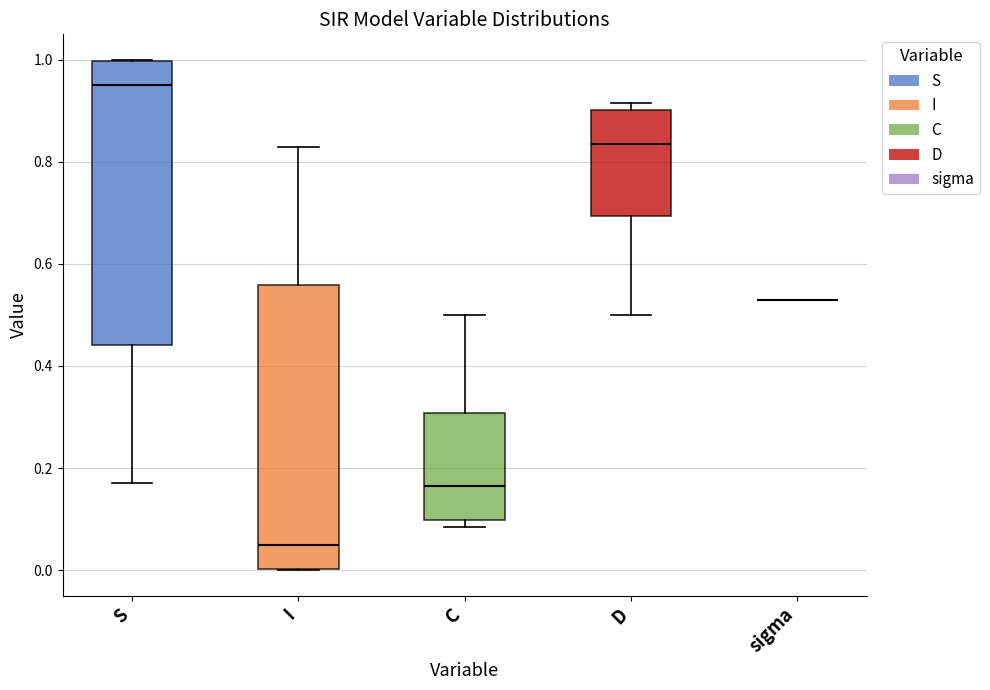

Reading left to right, transcribe this box plot: for each box, give where its median line is, the range the box spans, and where its two whiskers end, as read against the y-axis. The values are not printed on the chart, so give them approximately, as read against the axis.

S: median 0.96, box 0.44 to 1.00, whiskers 0.18 to 1.00
I: median 0.04, box 0.00 to 0.56, whiskers 0.00 to 0.82
C: median 0.16, box 0.10 to 0.30, whiskers 0.08 to 0.50
D: median 0.84, box 0.70 to 0.90, whiskers 0.50 to 0.92
sigma: box collapsed to a line at 0.54, whiskers 0.54 to 0.54